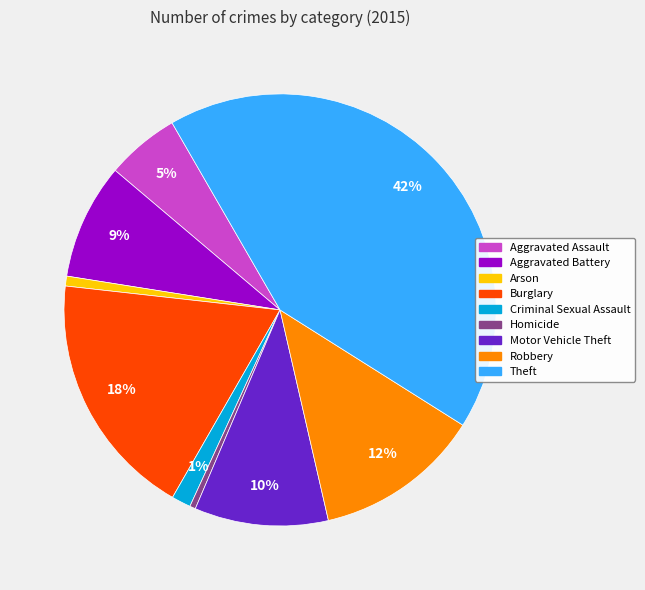

To the nearest percent, what is the combined percentage of Theft and Burglary?

61%